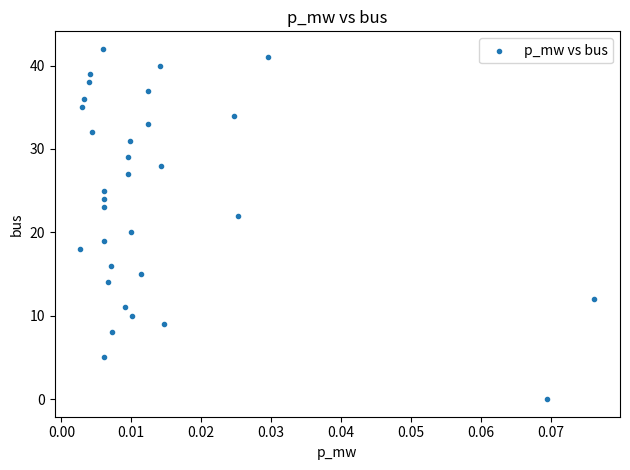

How many data points are displayed?

32